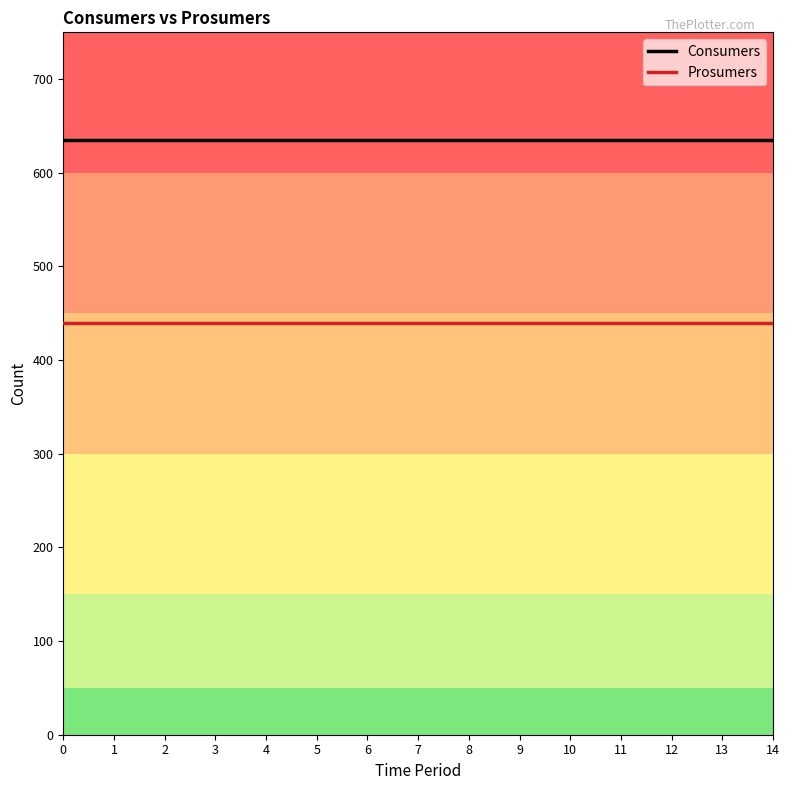

What is the lowest value of the Prosumers series?

440